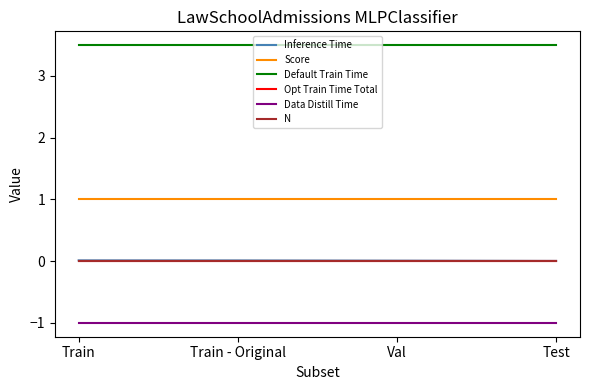

Where is Score nearest to the value 1?

Train